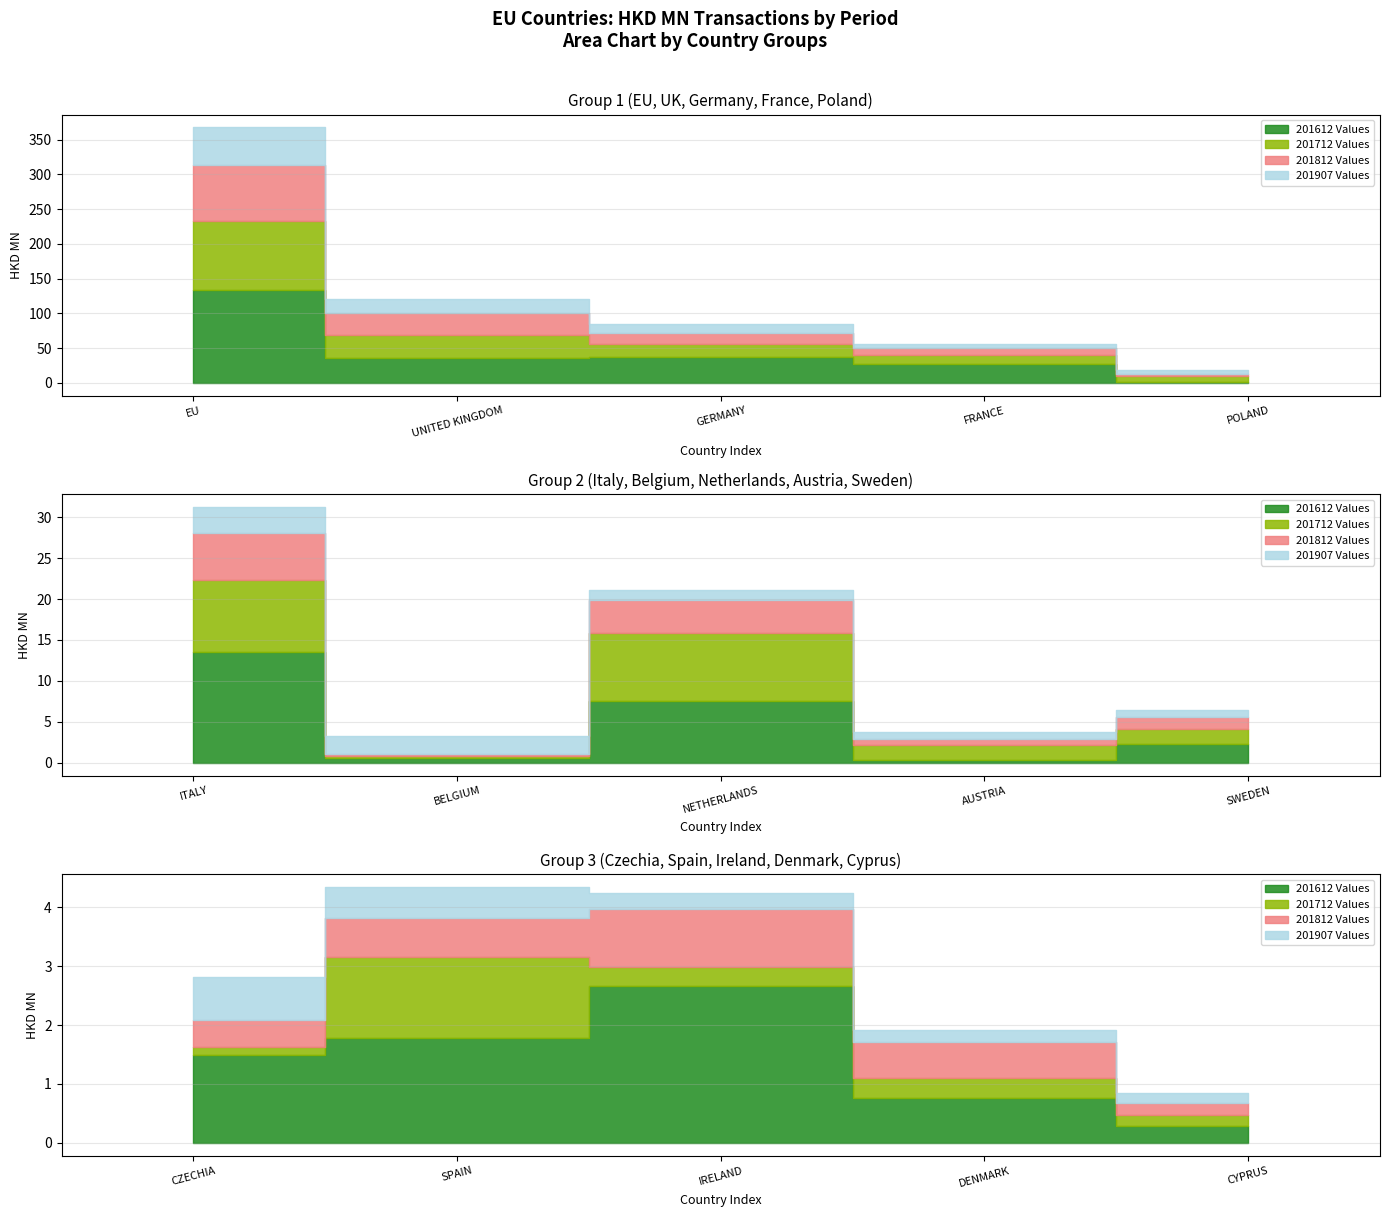

List the series in order of their peak value, highest first.

201612, 201712, 201812, 201907